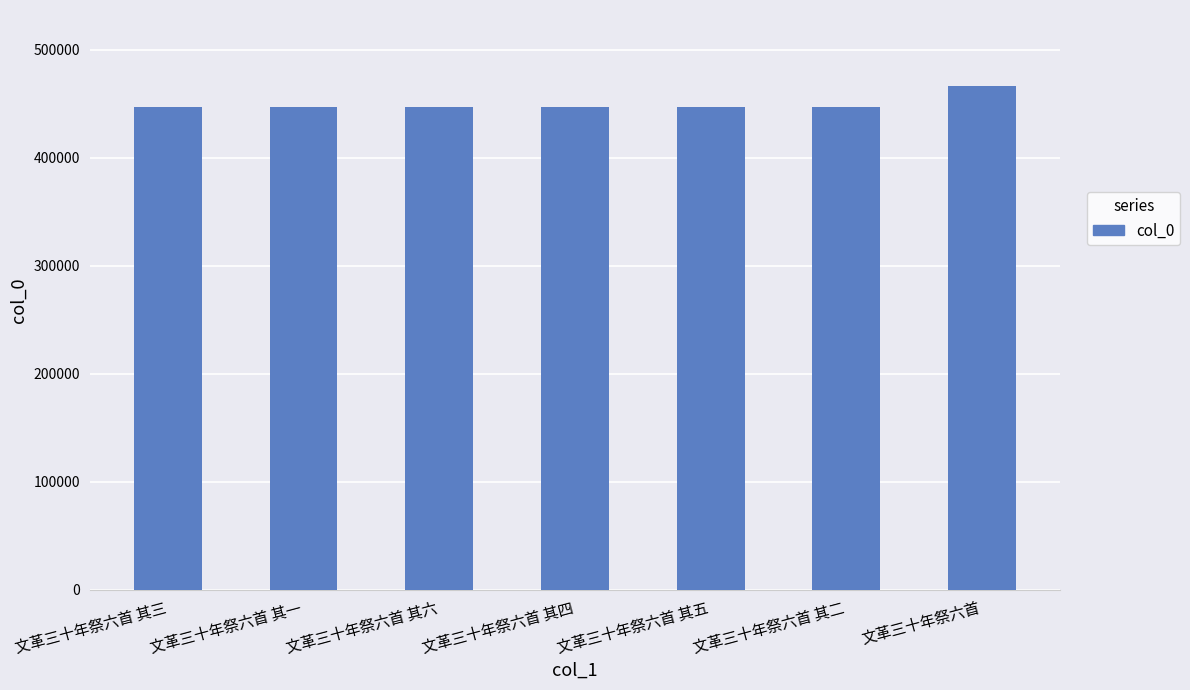

What is the smallest value displayed?

447283